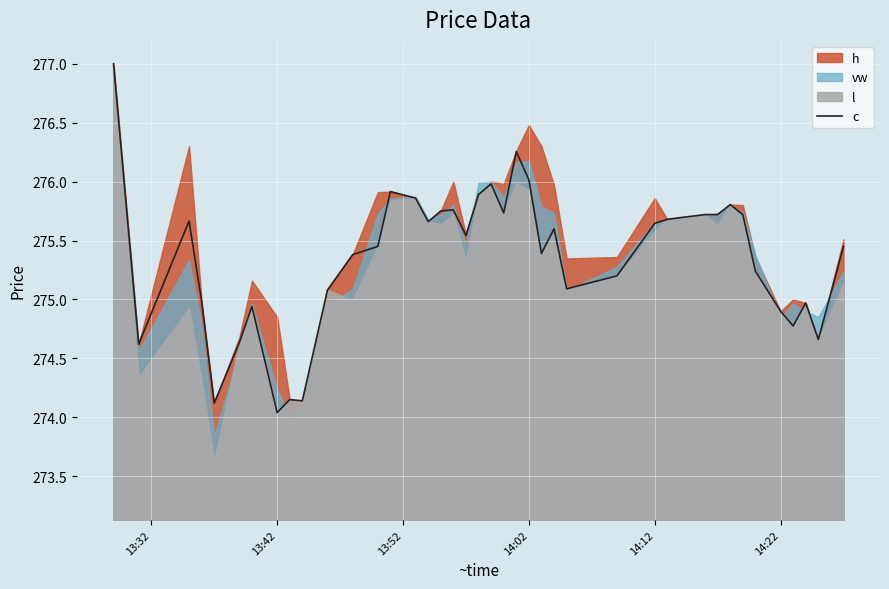

What is the sum of all values?

11014.1